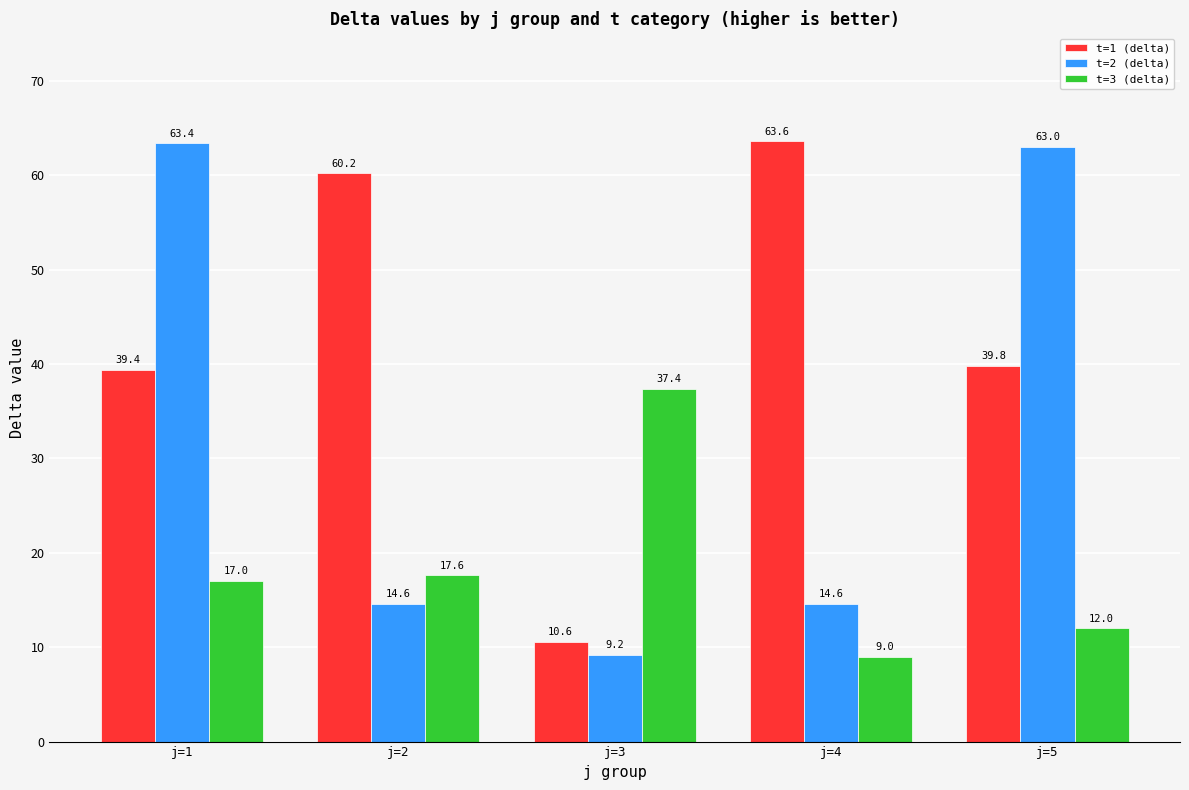

What is the total value across all series at j=1?

119.8